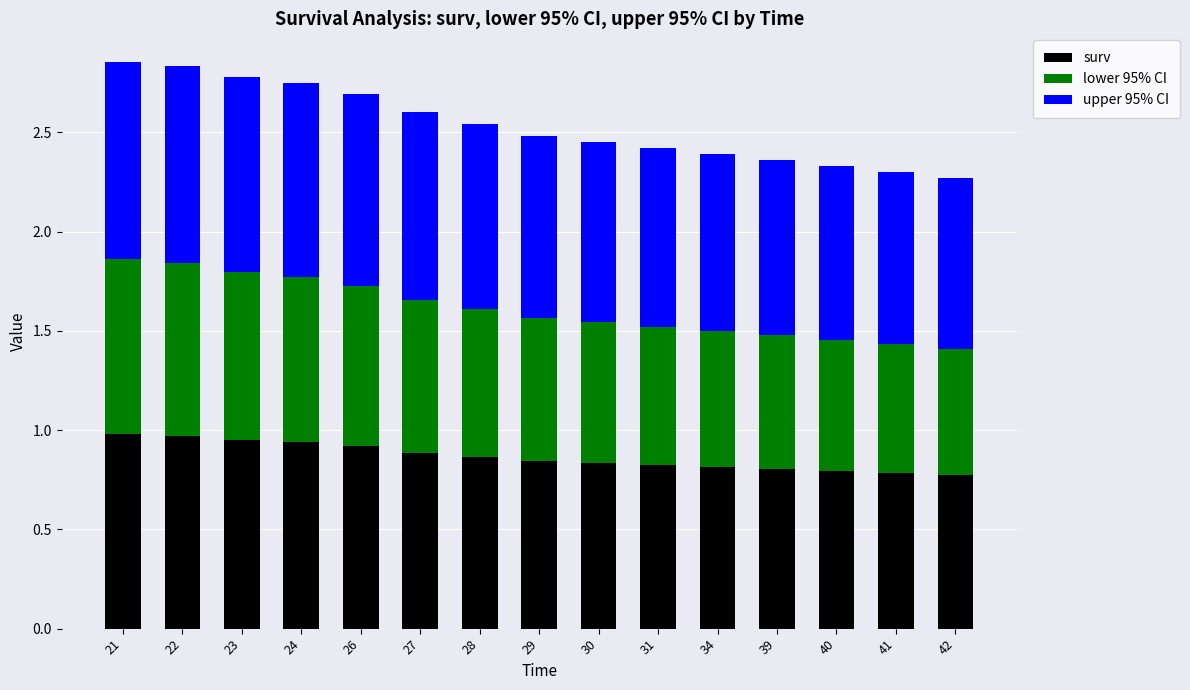

The surv series shows 0.8 at 42. True or false?

True